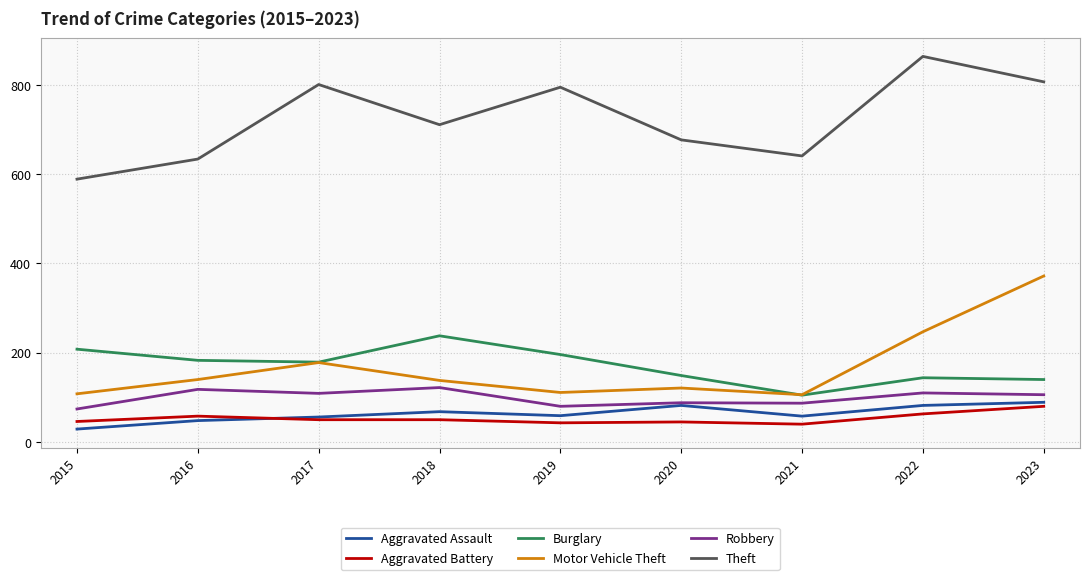

What is the approximate value of Aggravated Assault at 2018?

68